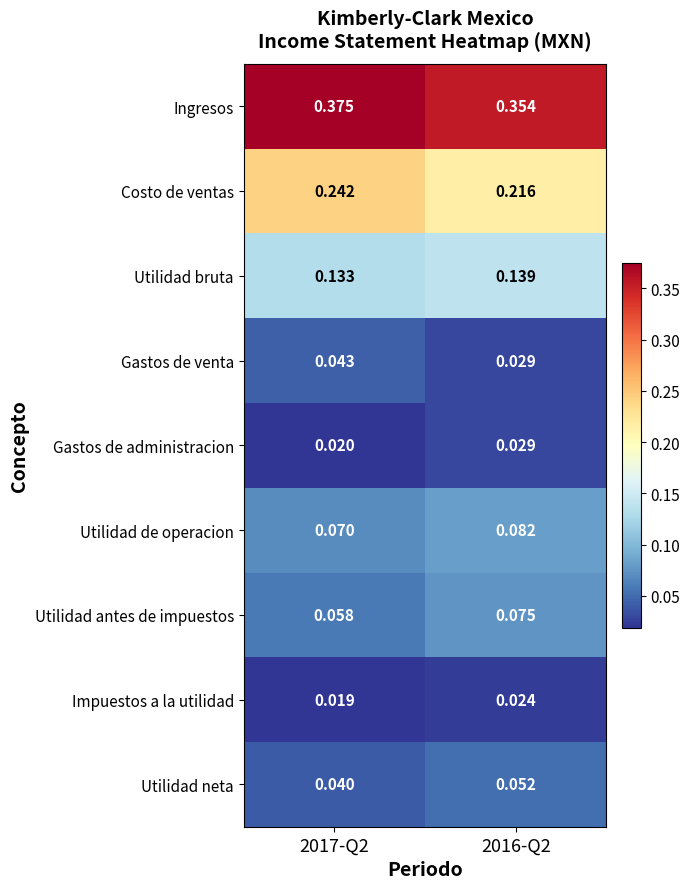

Between 2017-Q2 and 2016-Q2, which series saw the biggest shift?

Costo de ventas